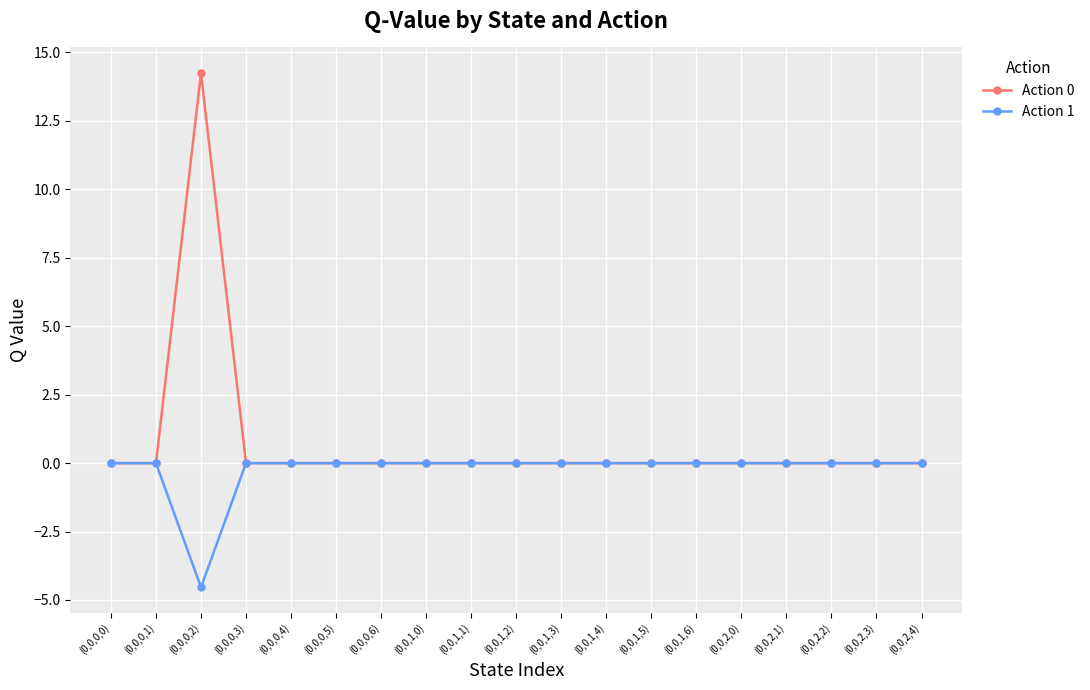

The Action 0 series shows 0.0 at (0,0,1,2). True or false?

True